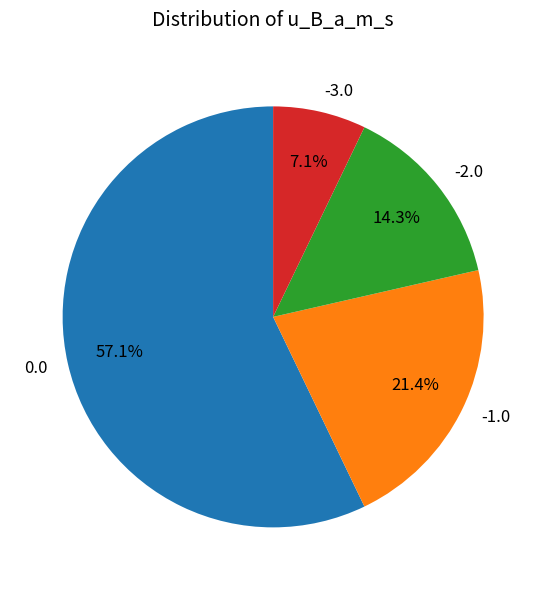

Is it true that 0.0 is 57% of the pie?

True